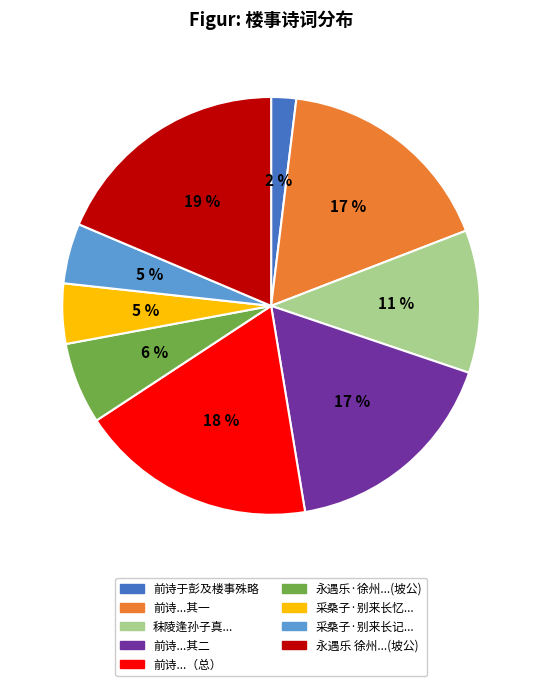

How many slices are in this pie chart?

9